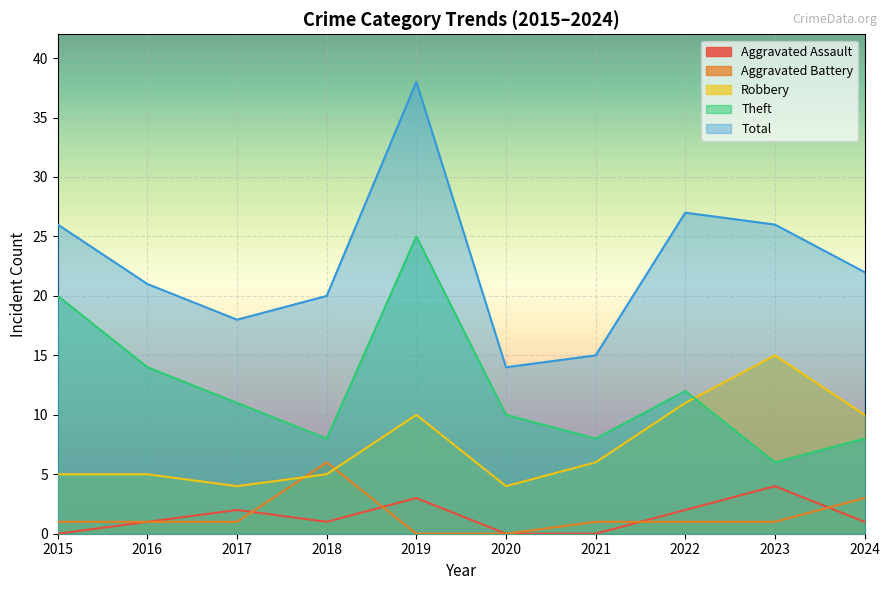

How many data points in Total are above 22?

4